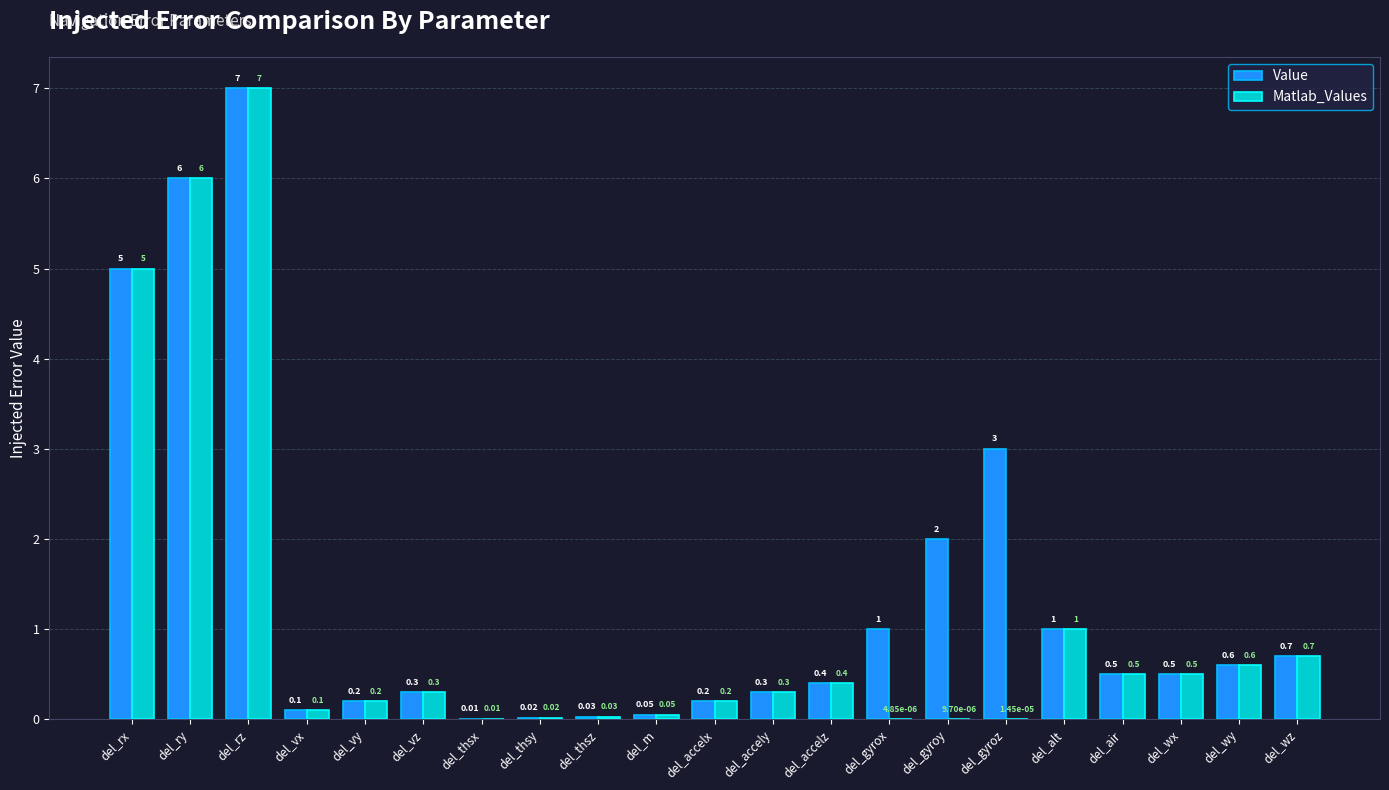

What are all the series names shown in the legend?

Value, Matlab_Values